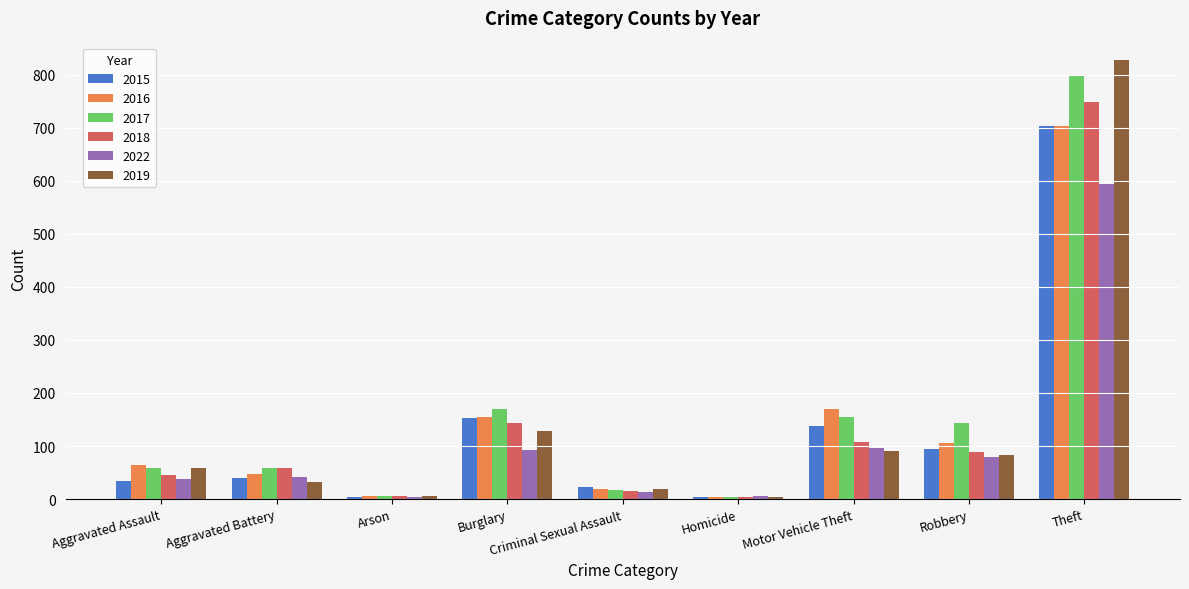

How many bars are there in total?

54